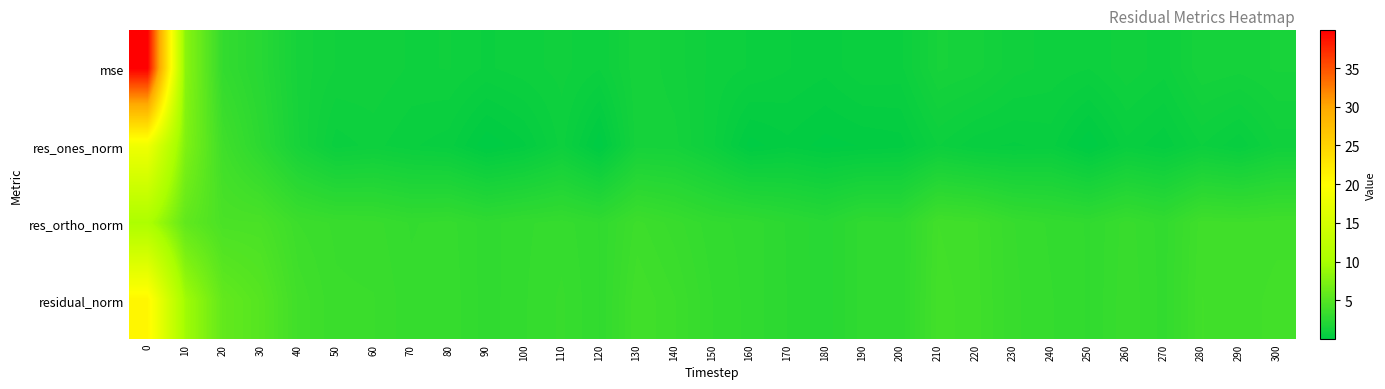

List the series in order of their peak value, lowest first.

res_ortho_norm, res_ones_norm, residual_norm, mse